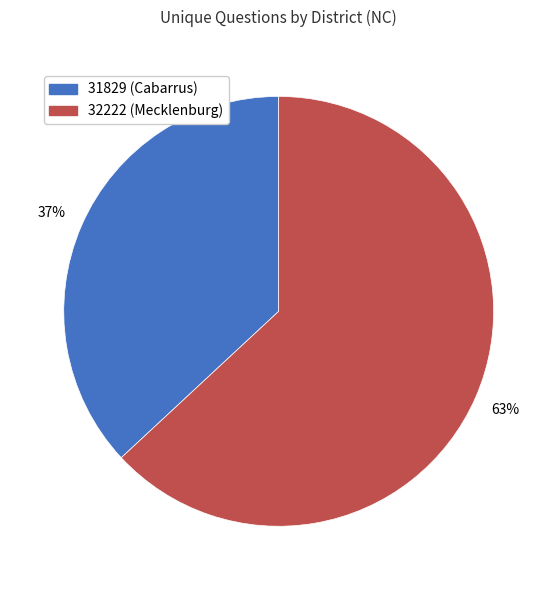

To the nearest percent, what portion does 32222 (Mecklenburg) represent?

63%